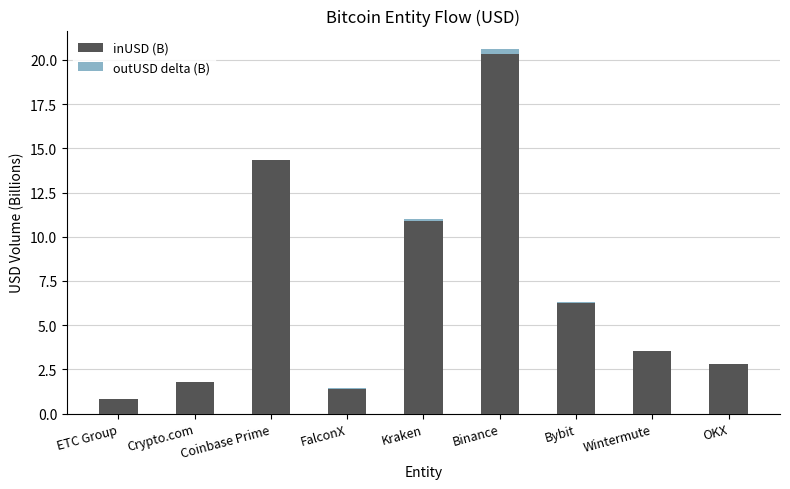

True or false: inUSD (B) has a value of 3.5 at Wintermute.

True